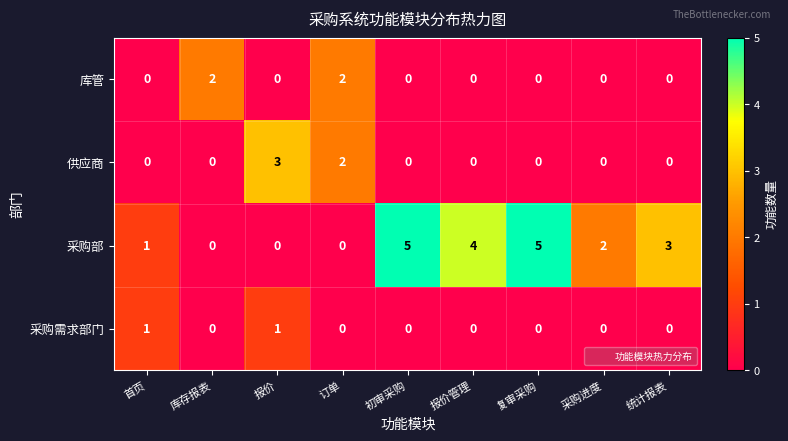

Is it true that 采购部 equals 2 at 报价?

False